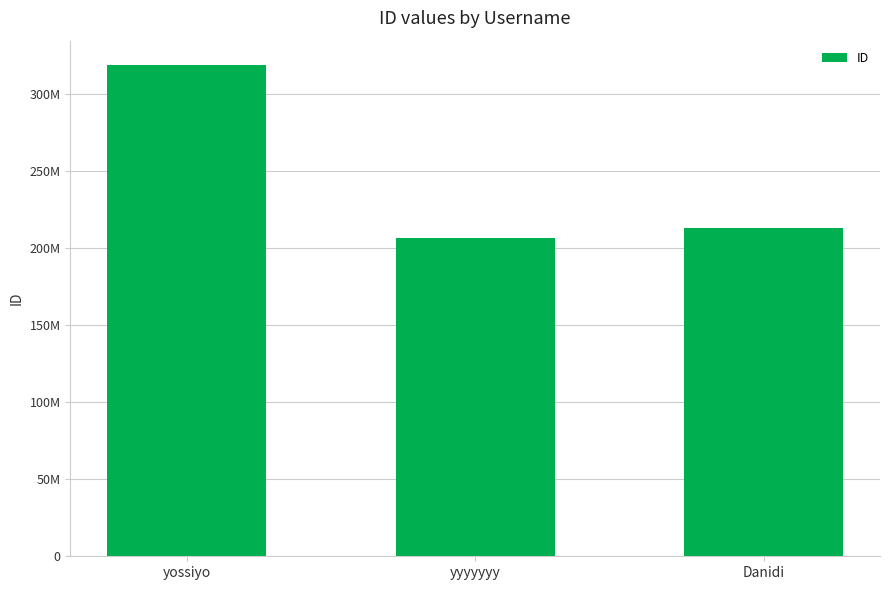

Does the chart contain any negative values?

No